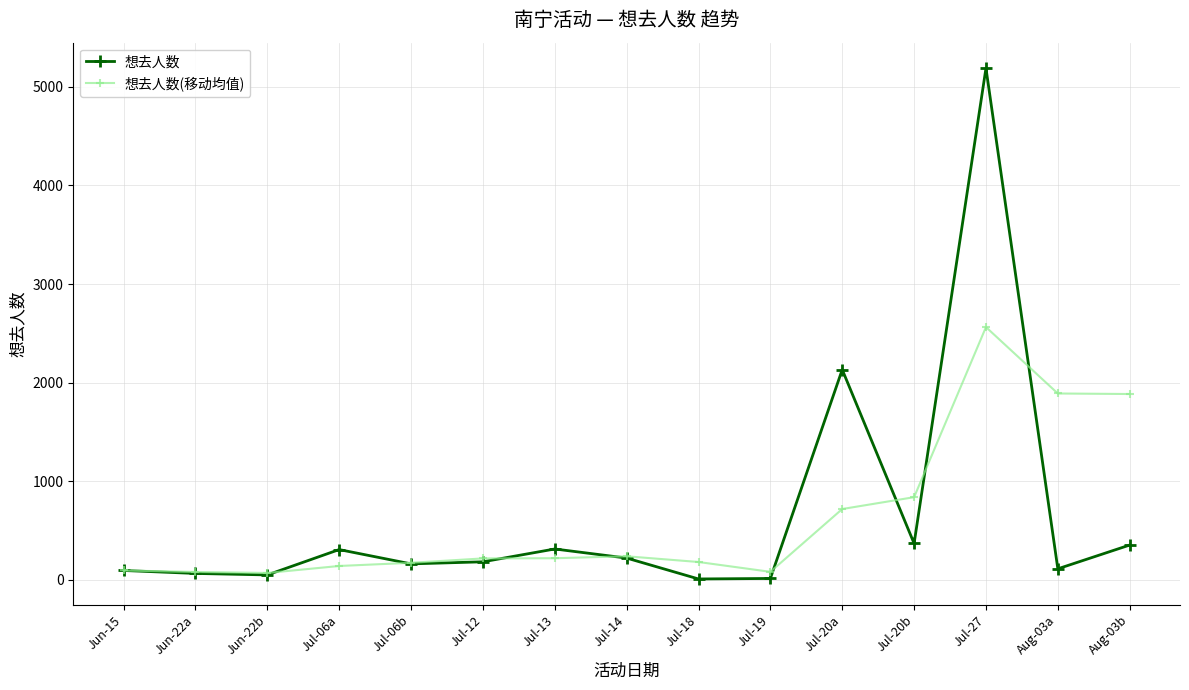

What position from the right is Jul-12?

10